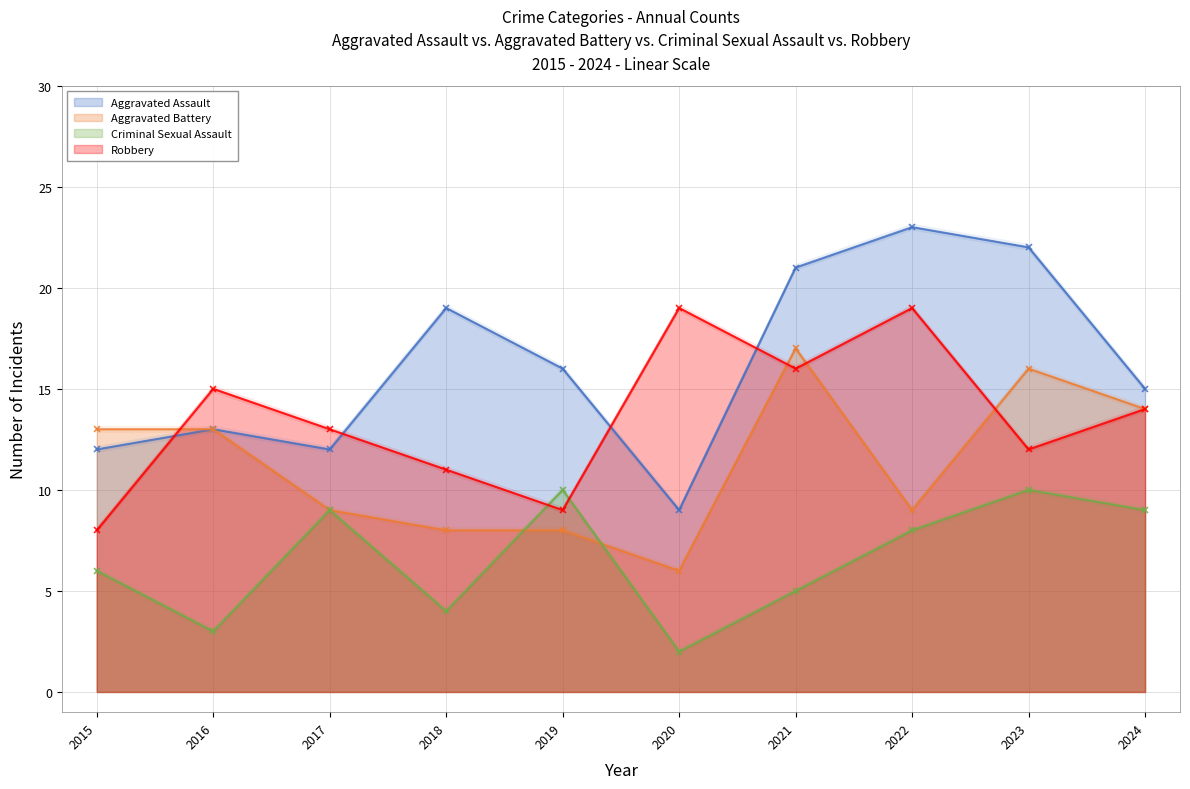

What is the difference between the highest and lowest values at 2022?

15.0